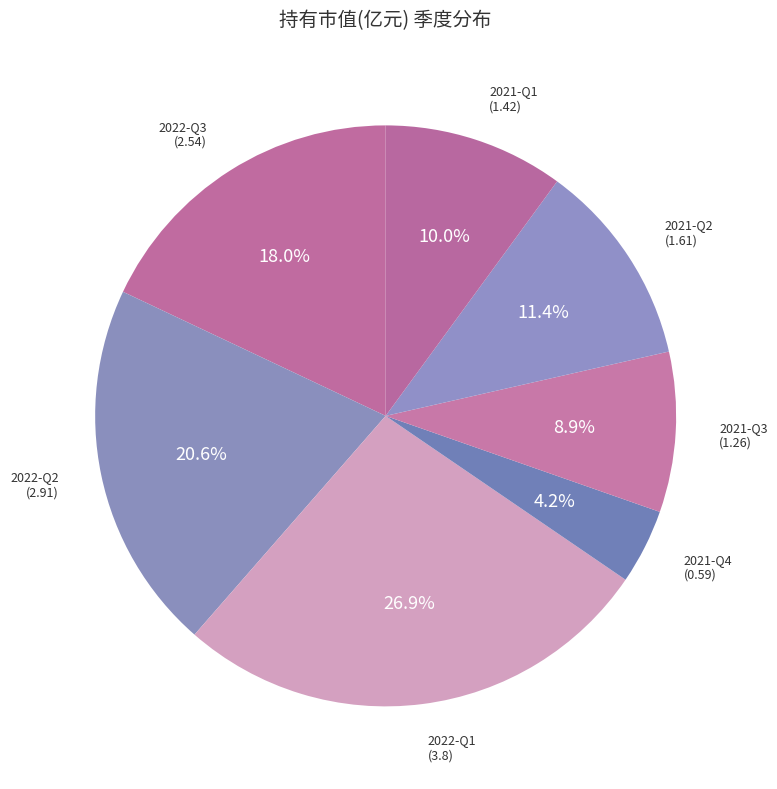

What percentage is the 2022-Q2 slice, to the nearest percent?

21%